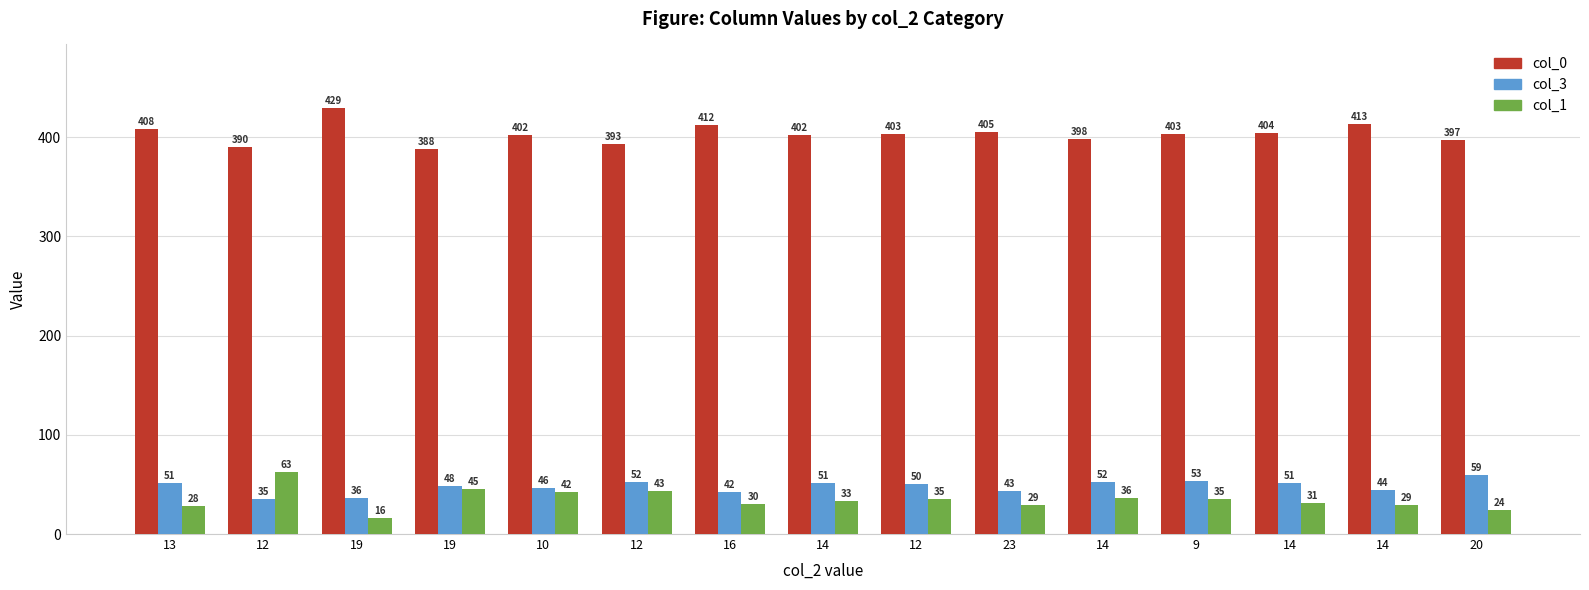

Does the chart contain any negative values?

No